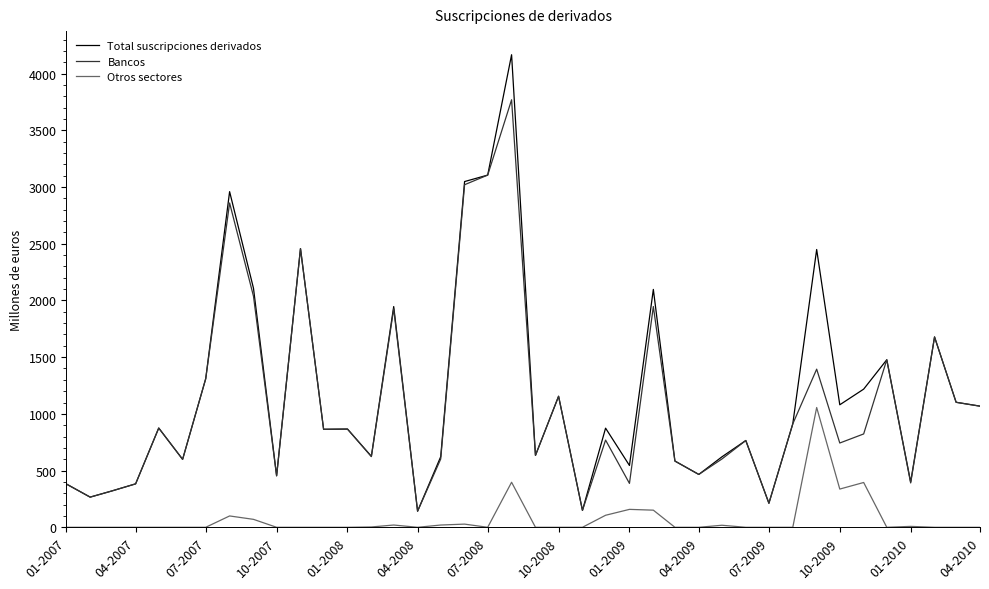

Rank the series by their maximum value, from lowest to highest.

Otros sectores, Bancos, Total suscripciones derivados